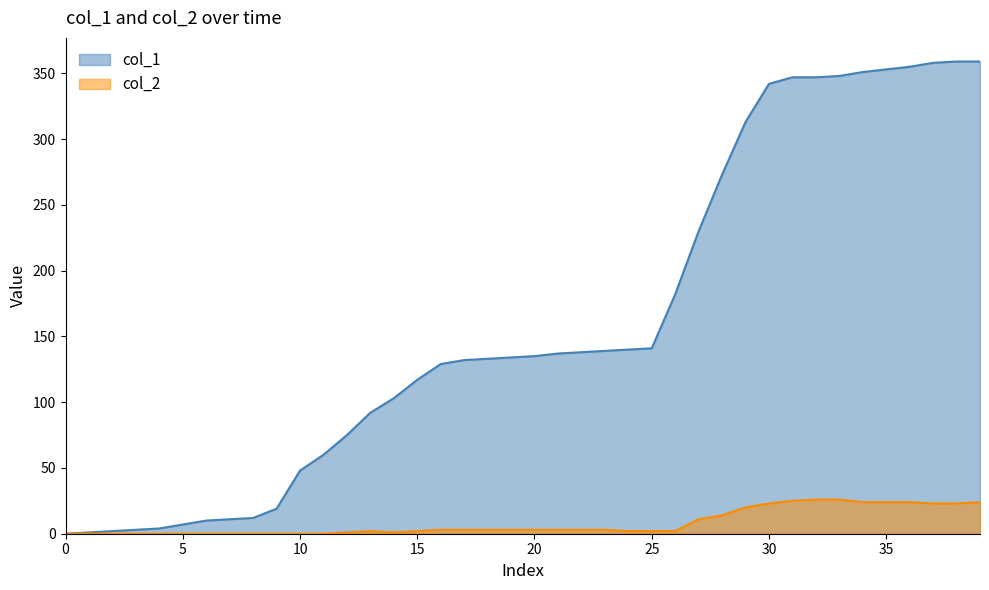

How many lines are shown in the chart?

2